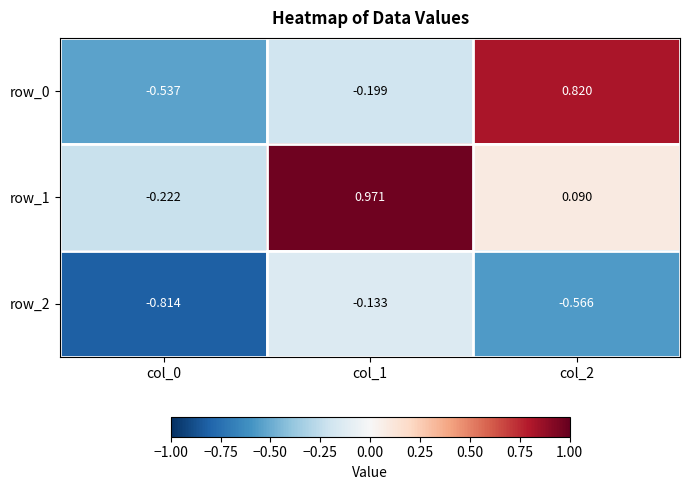

At col_0, list the series in order from smallest to largest.

row_2, row_0, row_1